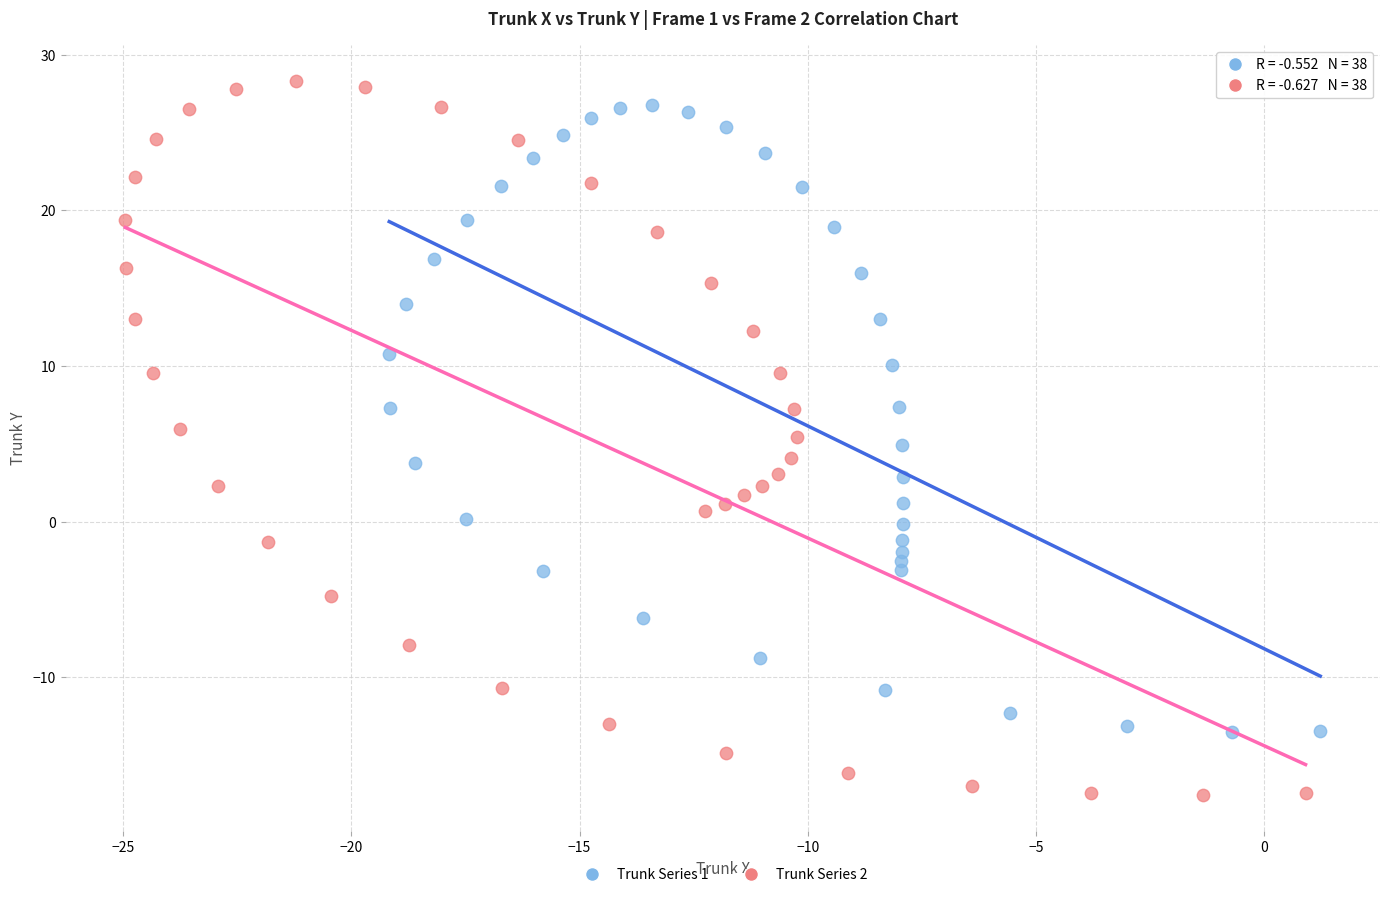

Which series reaches the minimum Y coordinate?

Trunk Series 2